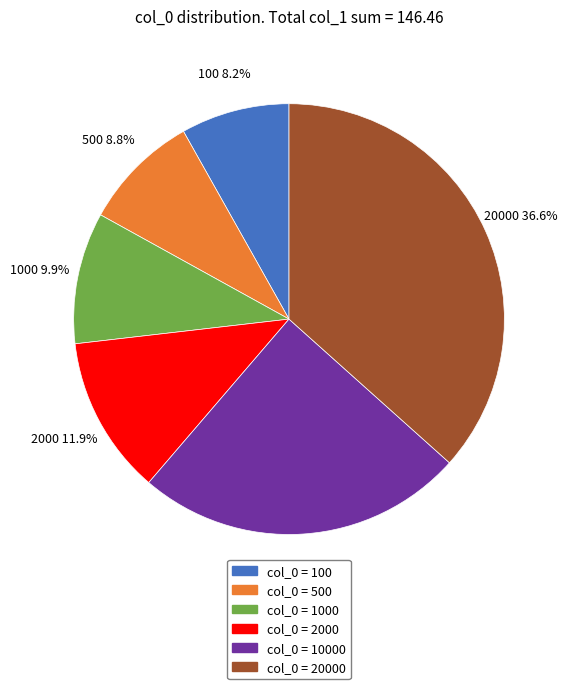

Is it true that 20000 is 50% of the pie?

False